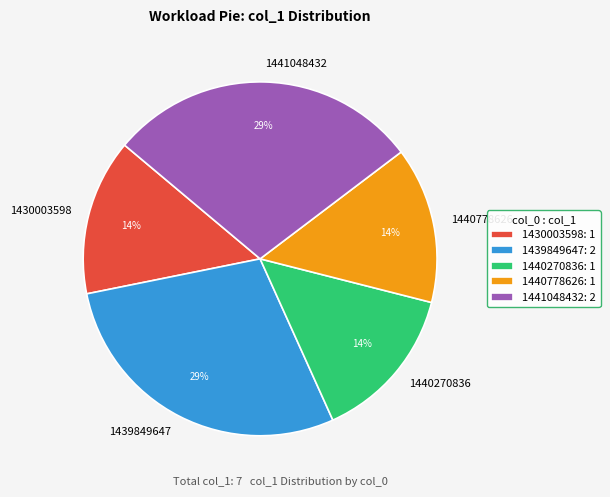

To the nearest percent, what is the average slice percentage?

20%